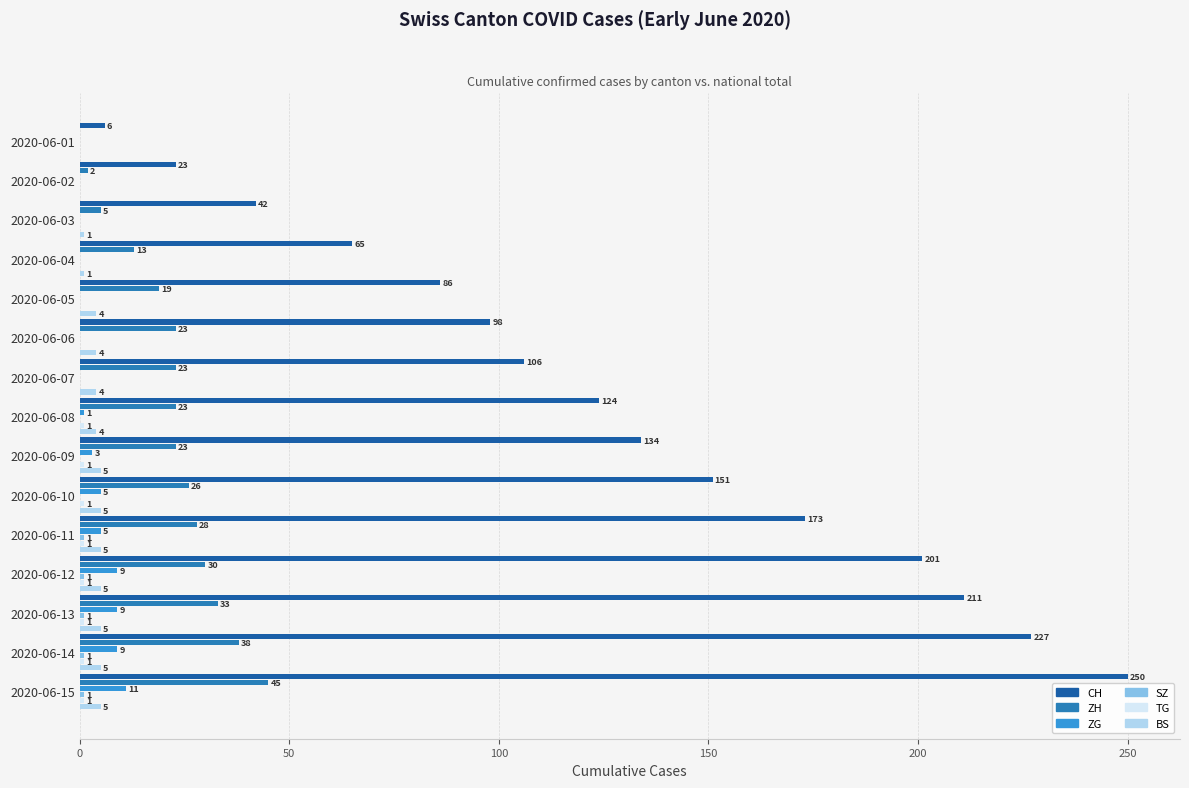

Is the value of BS at 2020-06-12 greater than the value of ZH at 2020-06-14?

No